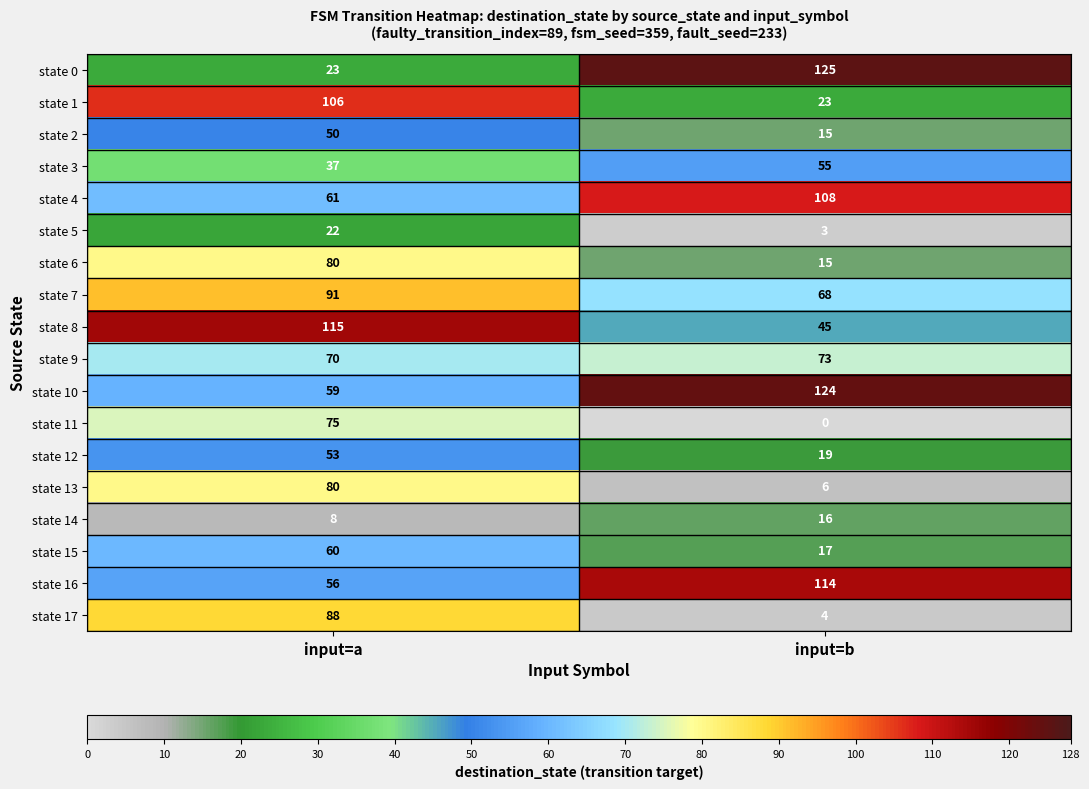

Which series has the largest total across all categories?

state 10